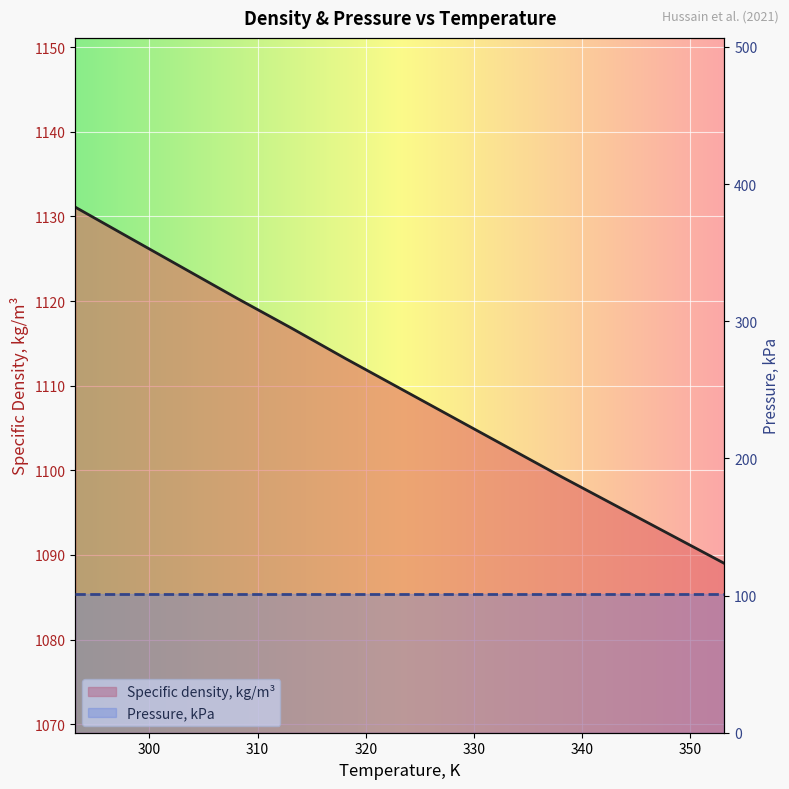

Does the chart display data point markers on the line(s)?

No